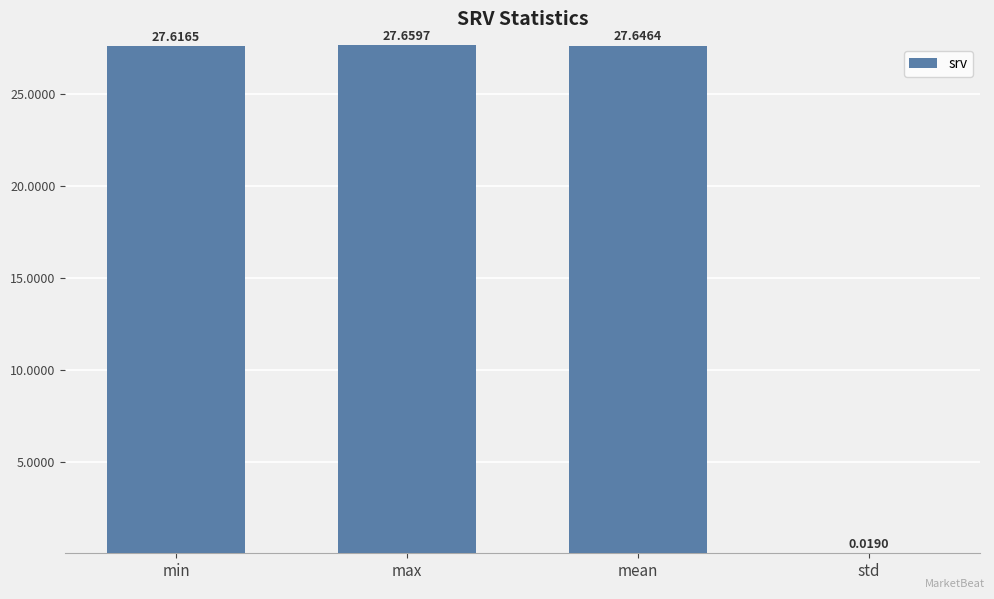

What is the sum of the values at max and std?

27.7